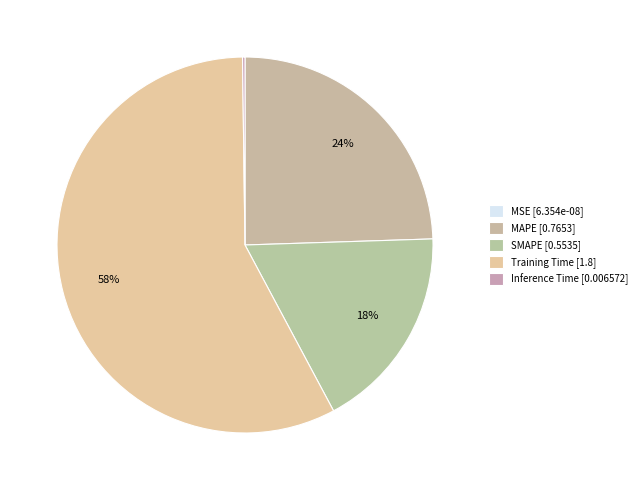

What is the change in value from MAPE to Training Time?

+1.0